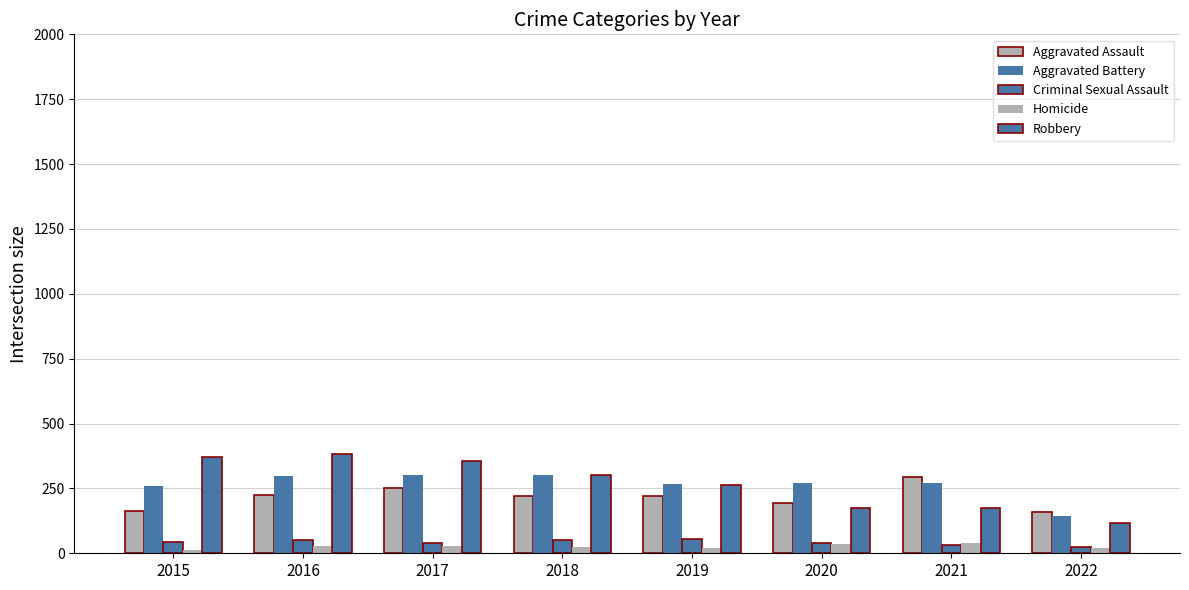

Reading left to right, list all the values displayed in this chart.

Aggravated Assault: 164	225	251	220	220	192	295	158
Aggravated Battery: 260	298	303	302	267	269	270	144
Criminal Sexual Assault: 43	51	41	51	54	39	33	24
Homicide: 13	28	27	23	21	34	38	22
Robbery: 372	381	356	302	264	174	175	116